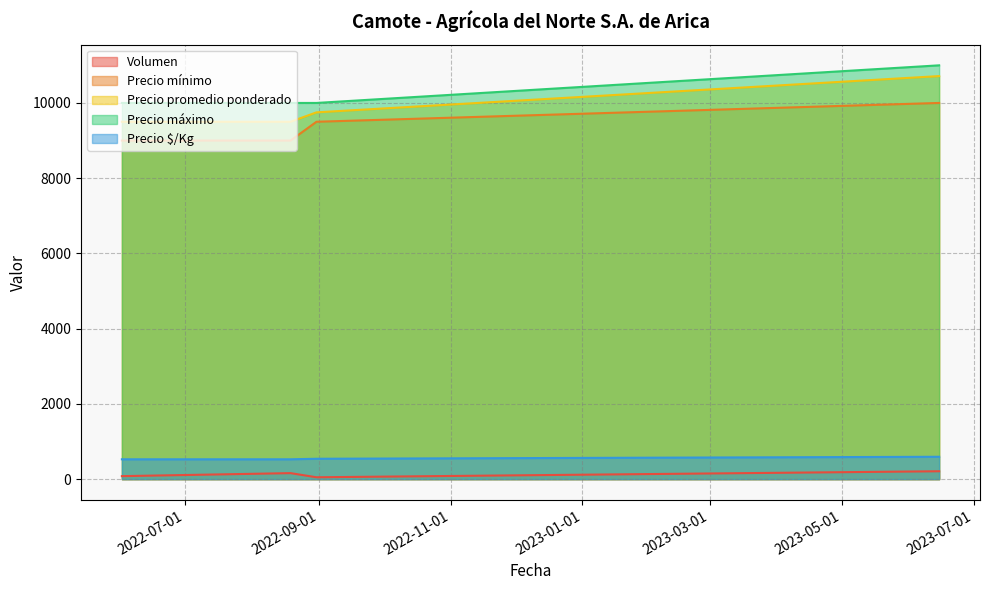

At how many categories does at least one series exceed 2299?

4